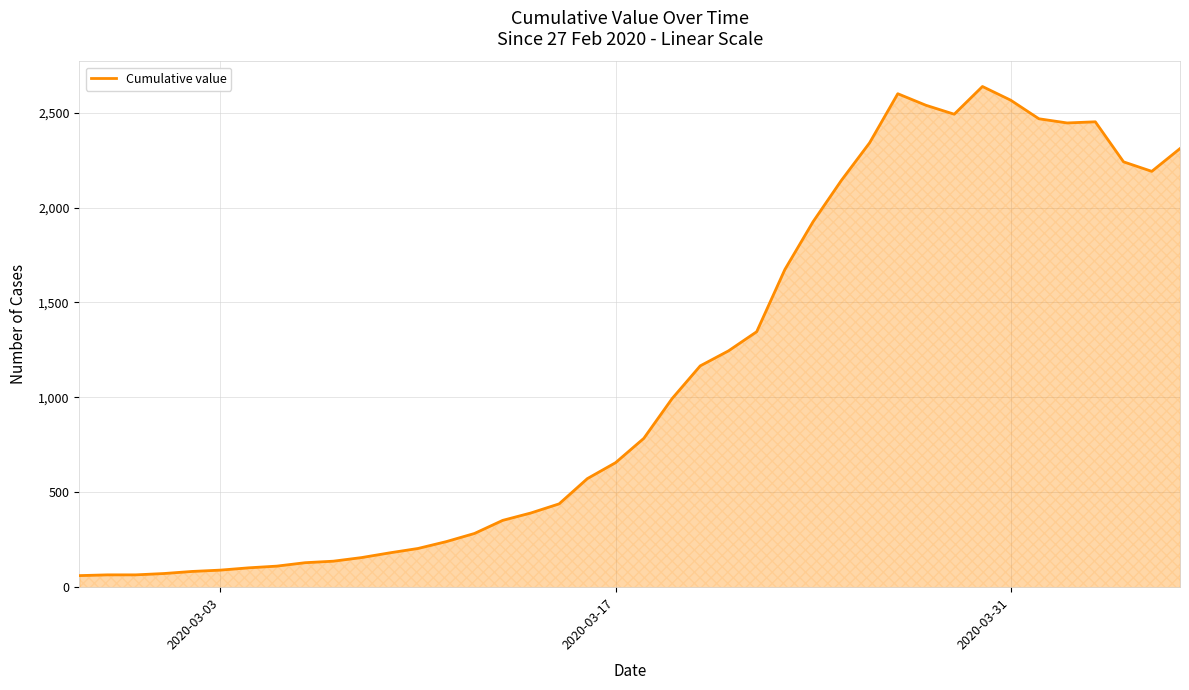

What is the difference between the maximum and minimum values?

2577